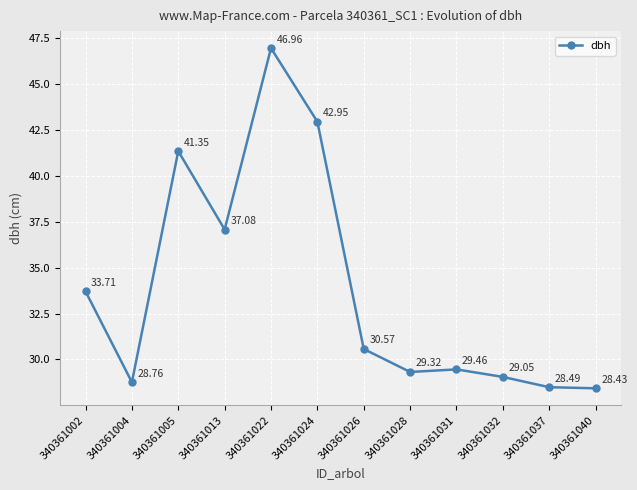

What is the sum of the values at 340361022 and 340361005?

88.3